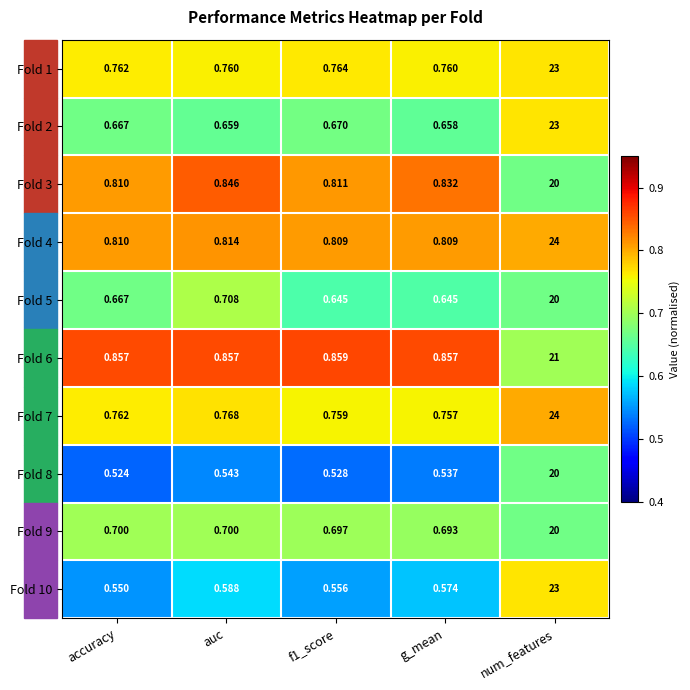

At which category is the sum across all series the highest?

num_features